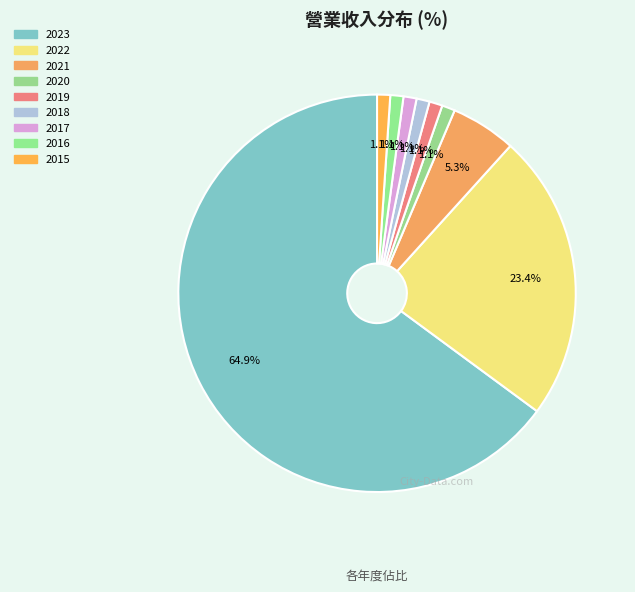

How many slices are in this pie chart?

9